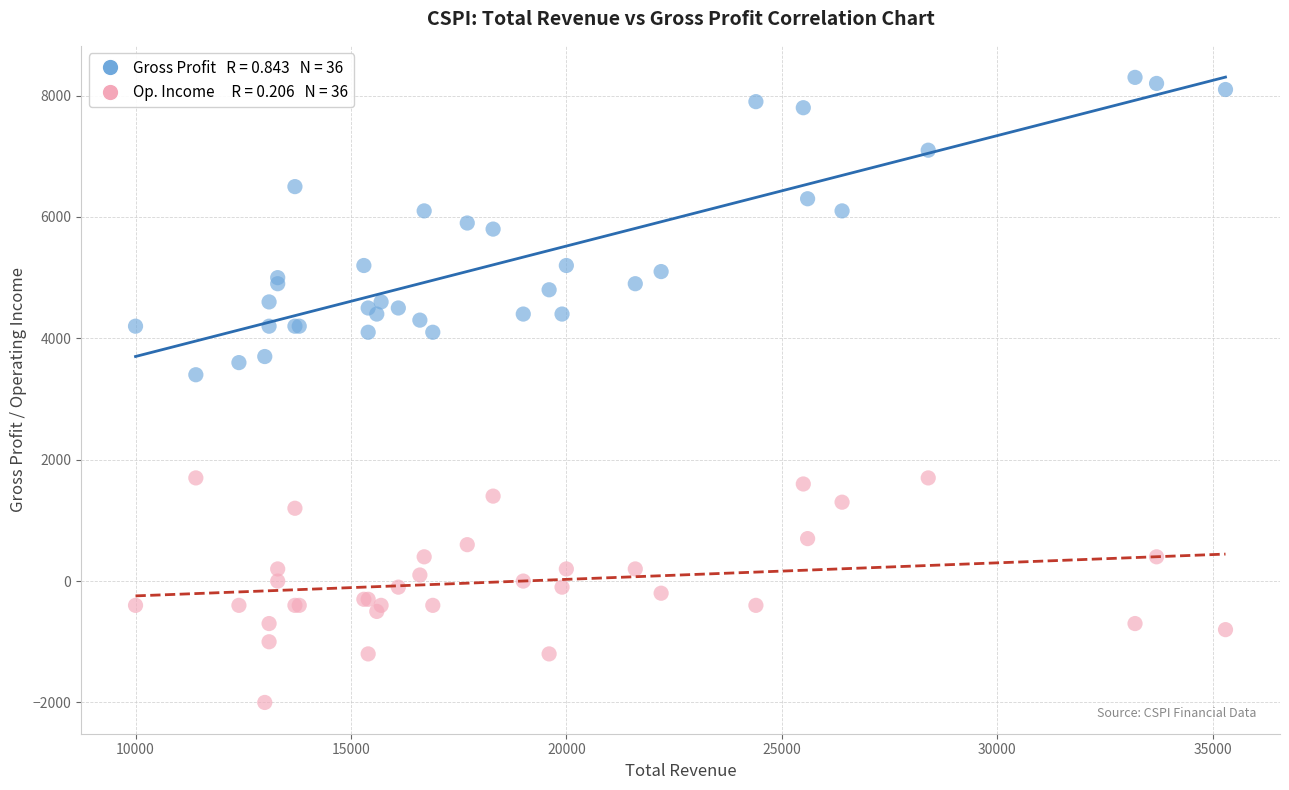

Across all series, what Y value is closest to 3150?

3400